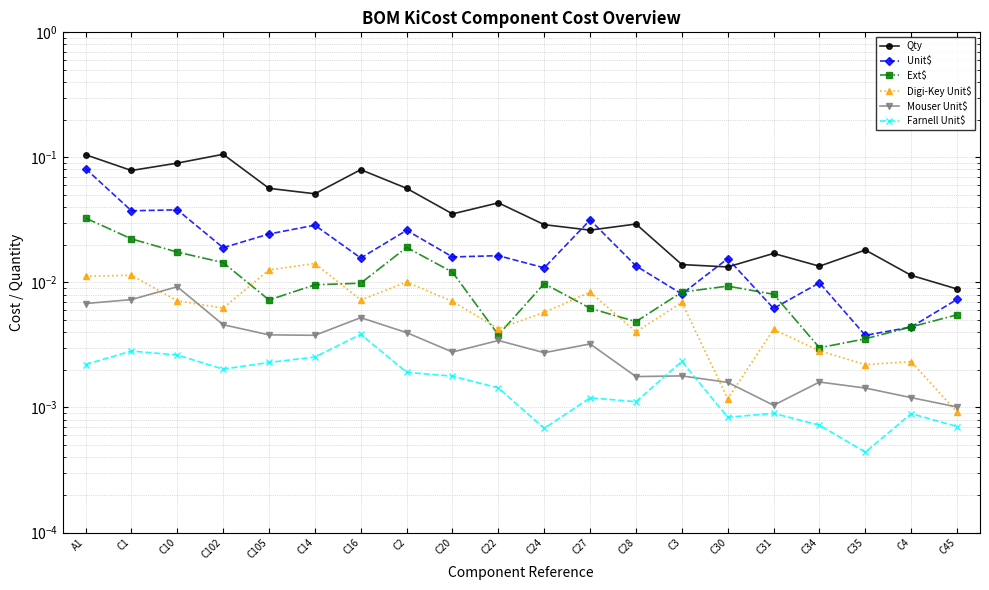

The Unit$ series shows 0.0 at C16. True or false?

False